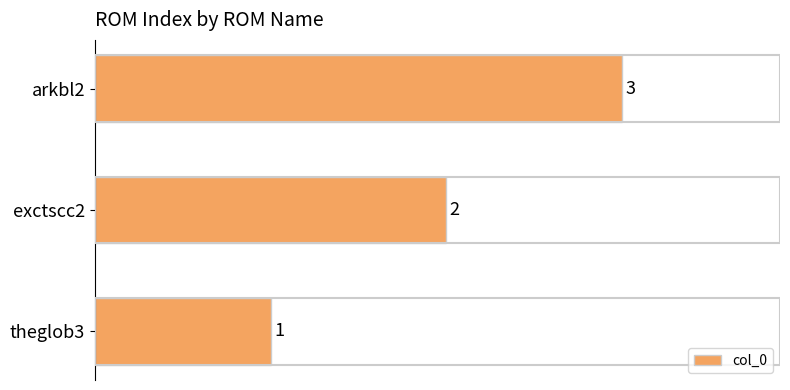

What value does the data have at arkbl2?

3